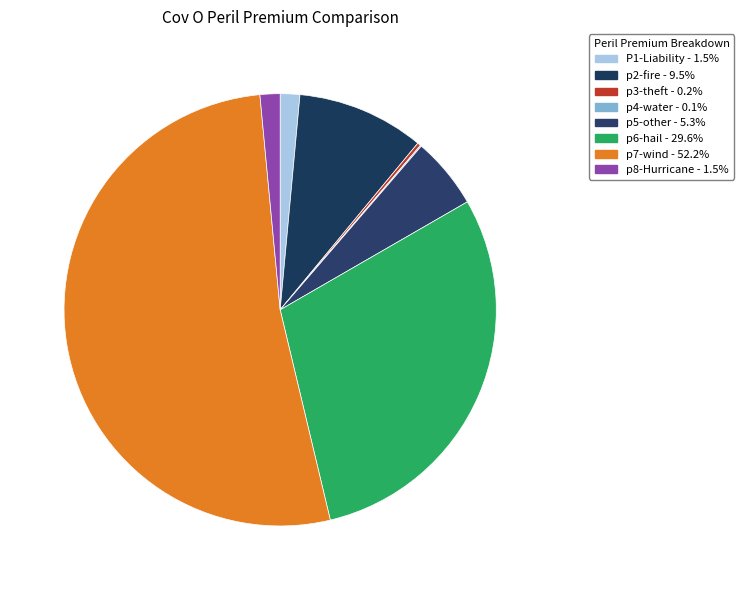

What is the largest slice in the pie chart?

p7-wind